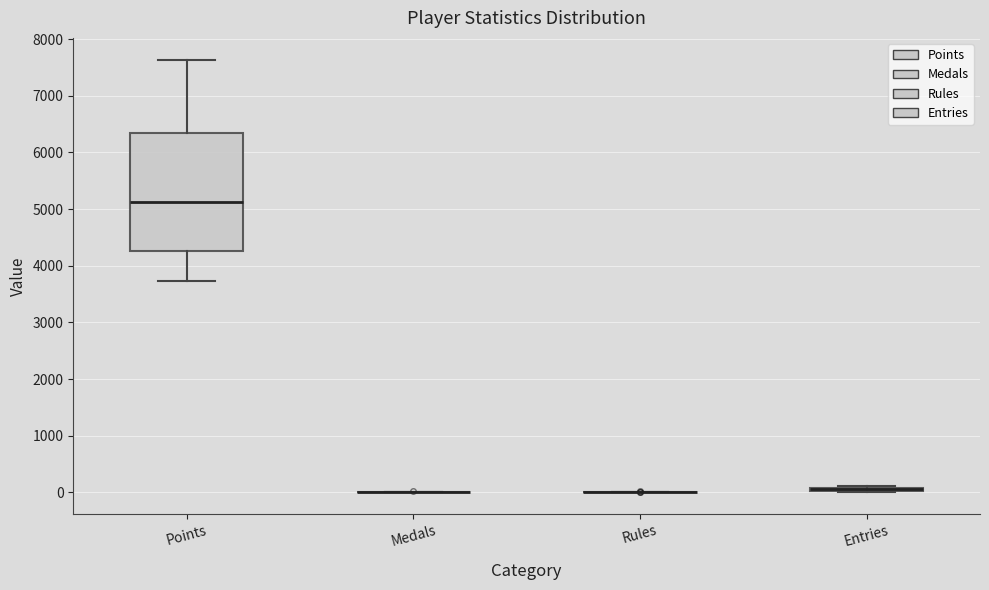

Comparing the boxes themselves (not the whiskers), which one is the tallest?

Points